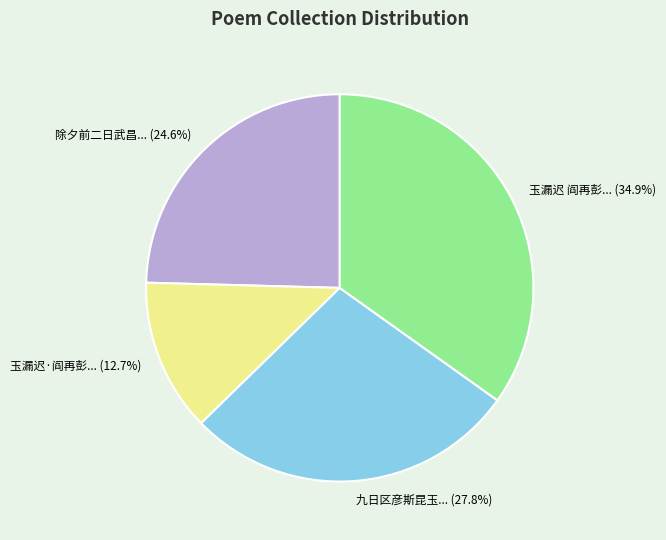

Is there a majority slice in this chart?

No